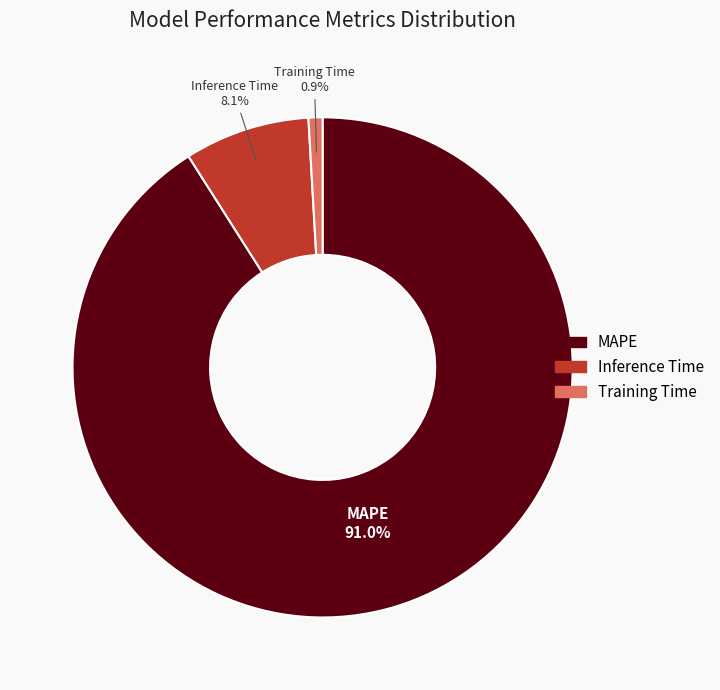

Is there a majority slice in this chart?

Yes